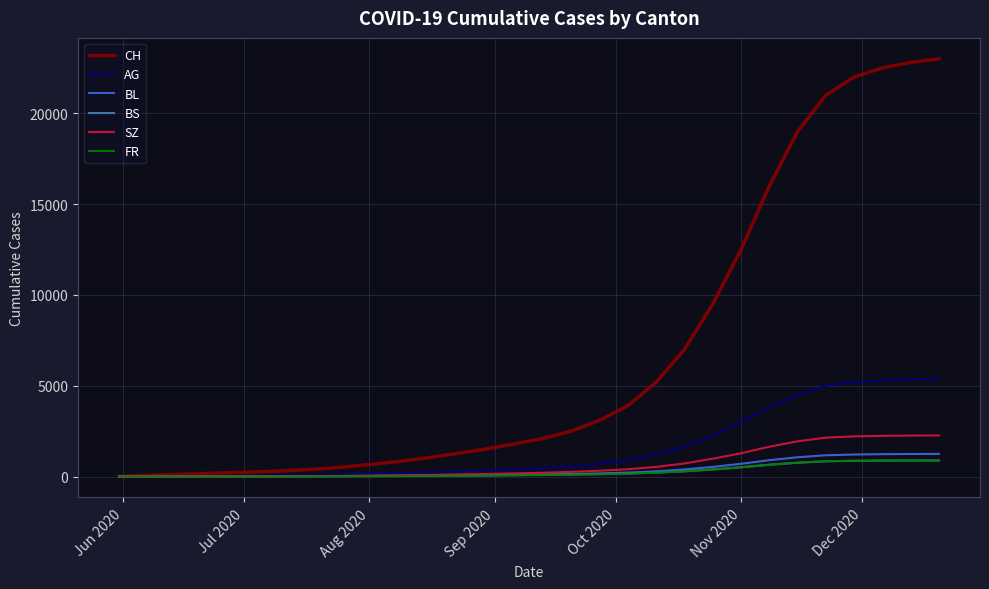

What is the highest value of the FR series?

882